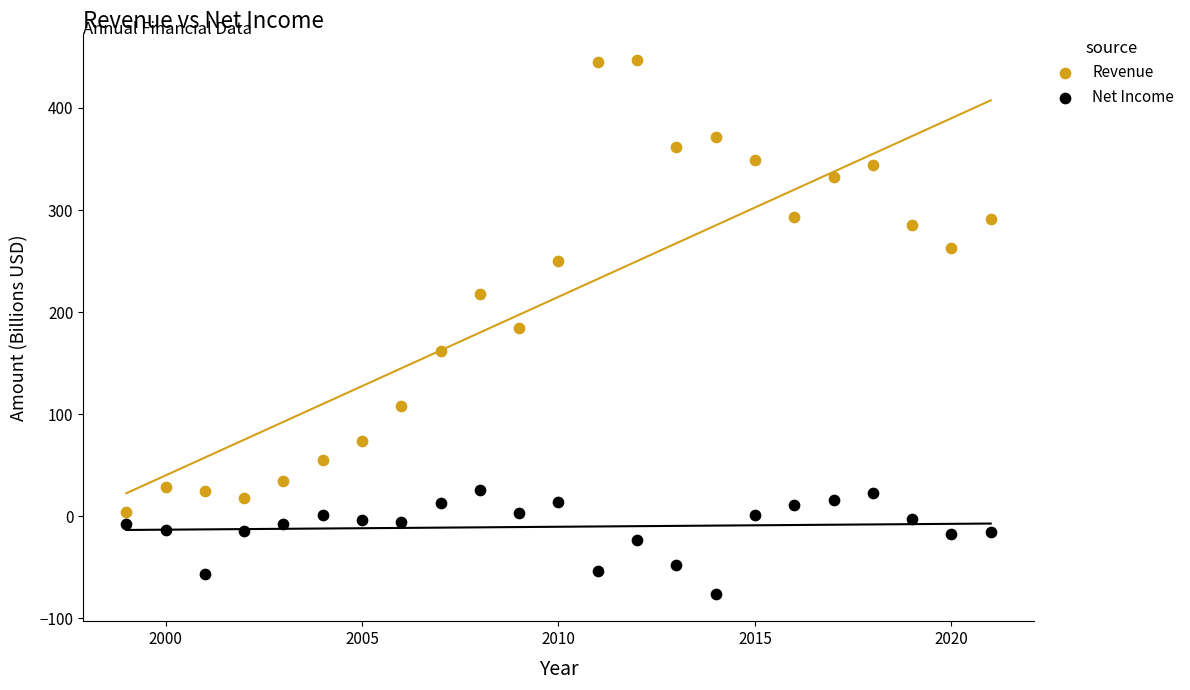

What are all the series names shown in the legend?

Revenue, Net Income